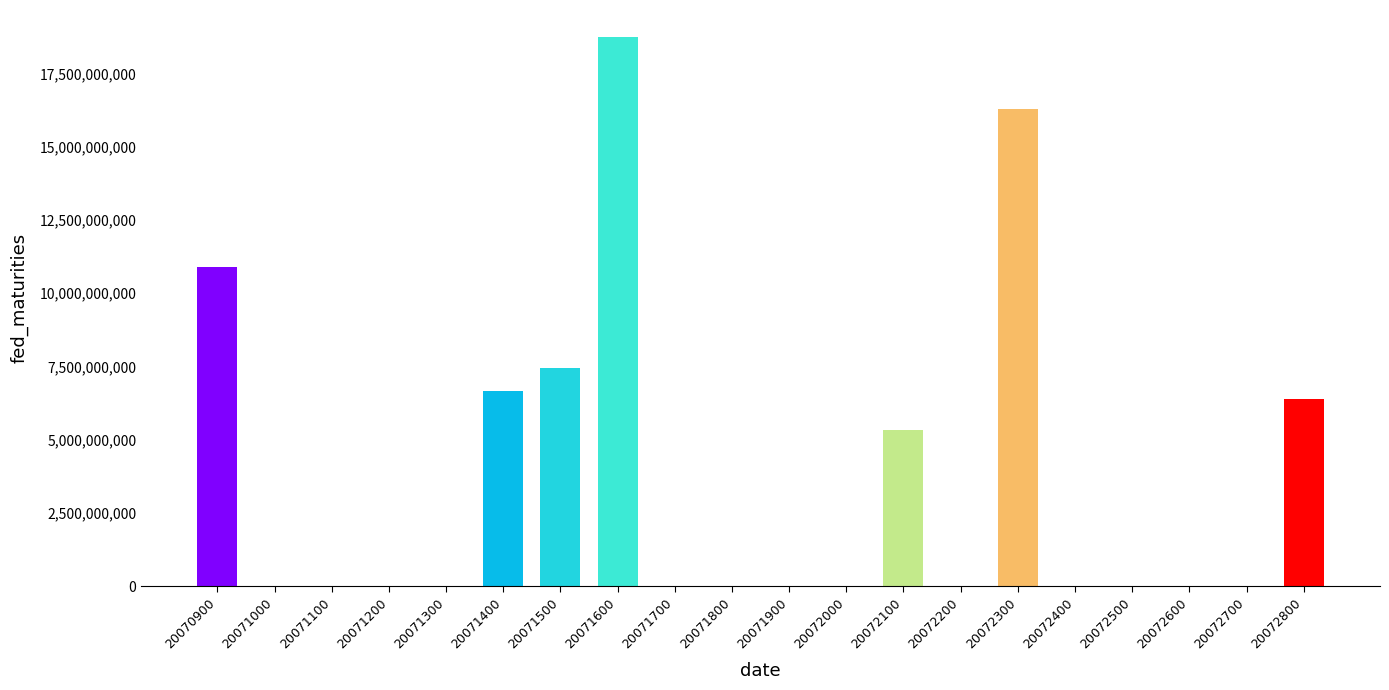

What is the greatest value displayed?

18724230800